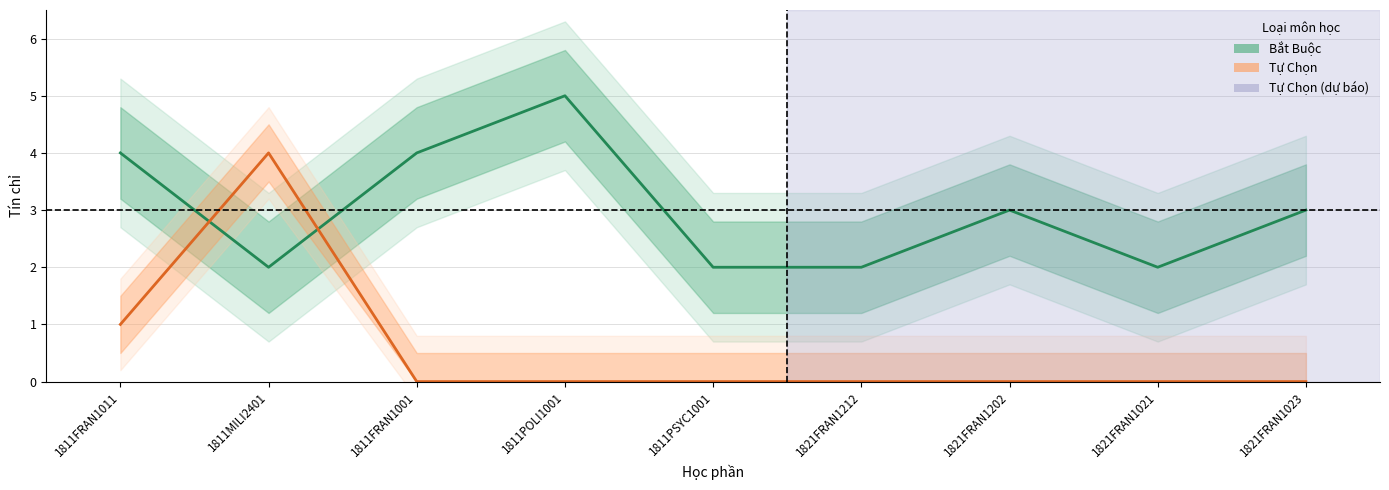

Does the chart have visible grid lines?

Yes